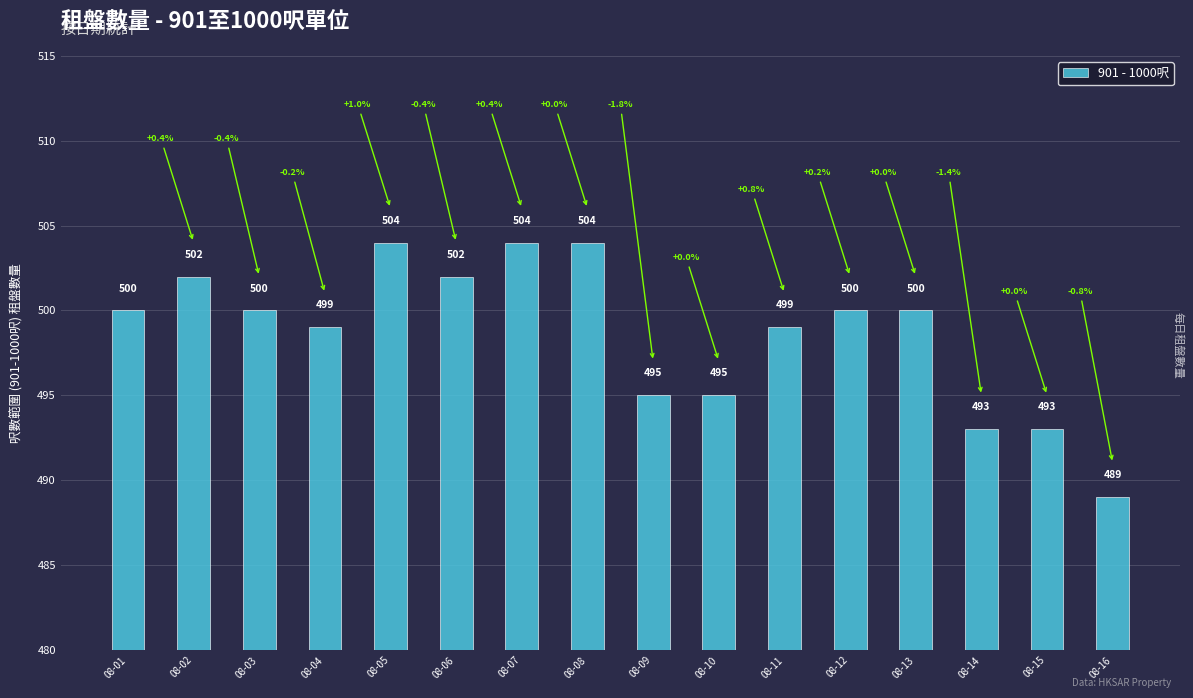

What is the difference between the values at 08-07 and 08-01?

4